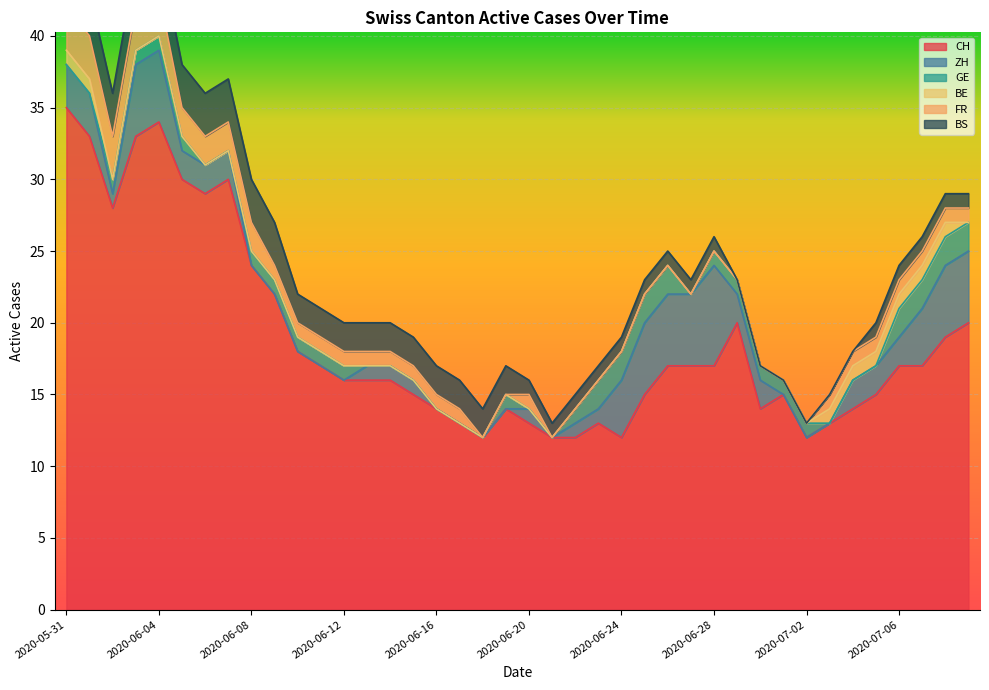

How many data points in FR are above 1?

9